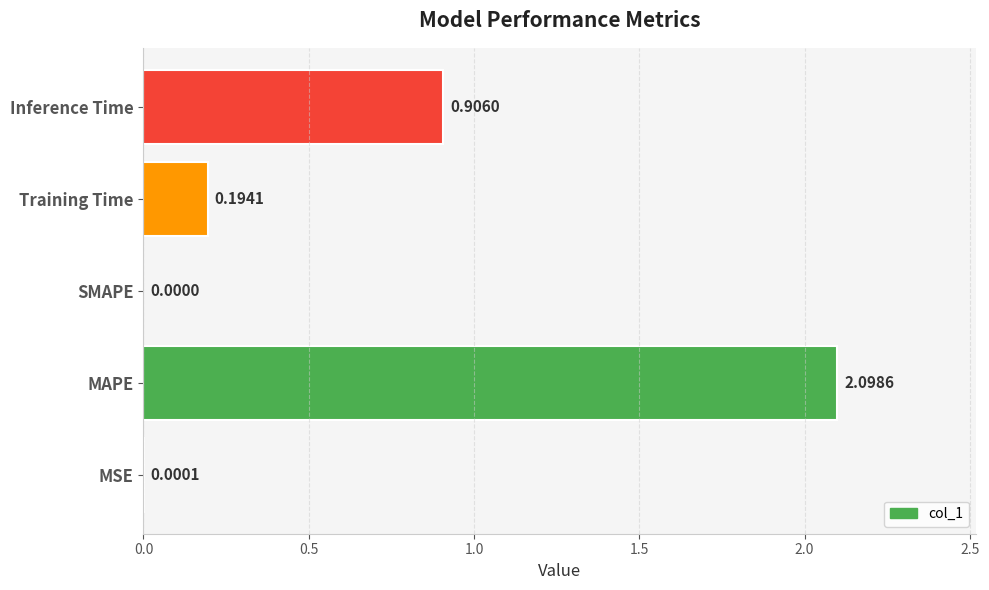

How many distinct data groups are displayed?

1